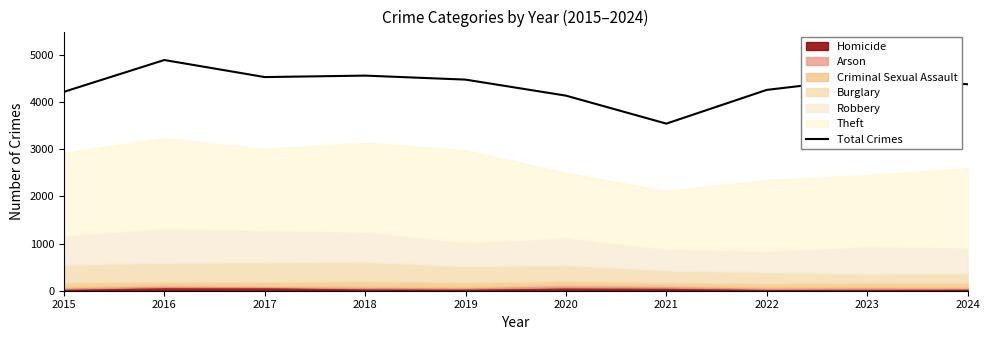

Which has a higher value, 2024 or 2017?

2017